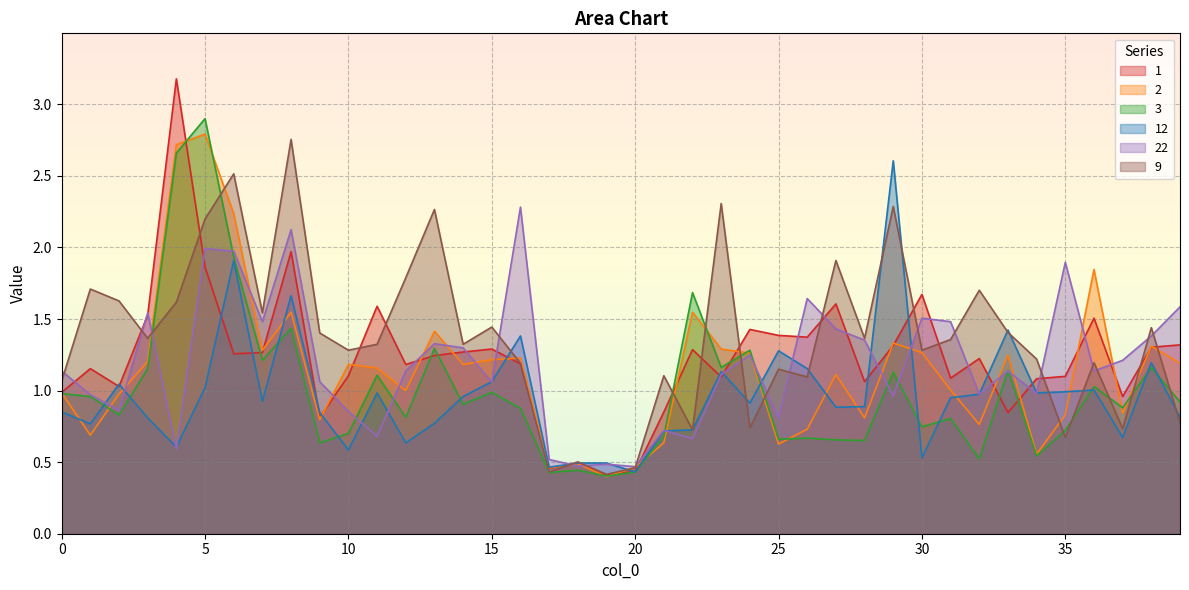

What is the highest value of the 1 series?

3.2